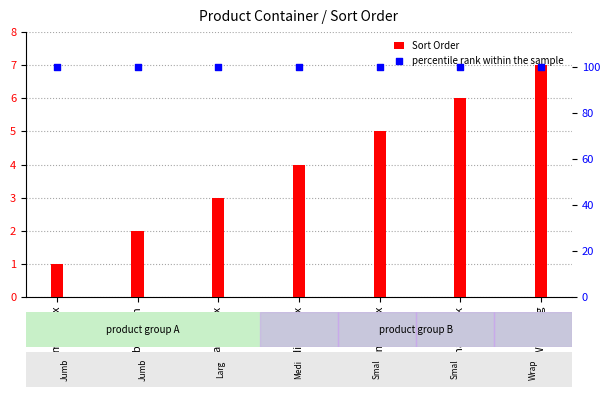

At which category is the sum across all series the highest?

Wrap Bag